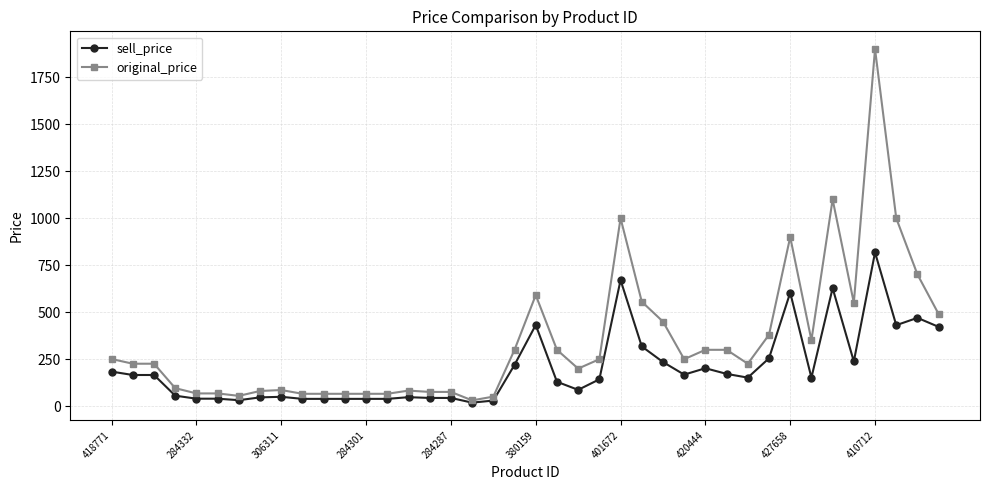

What is the maximum value for original_price?

1899